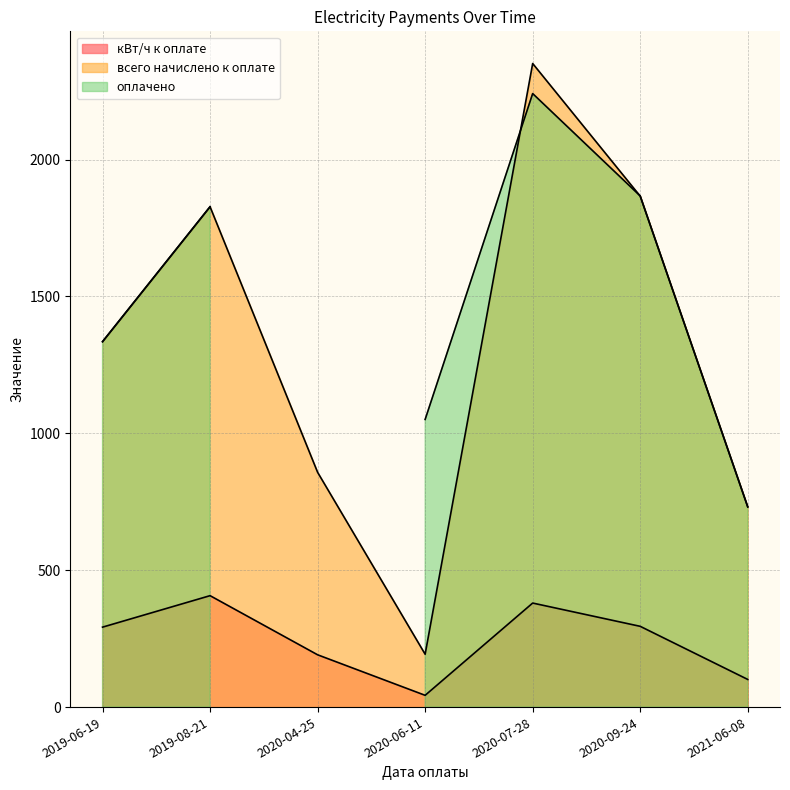

At which category does всего начислено к оплате reach its first local valley?

2020-06-11